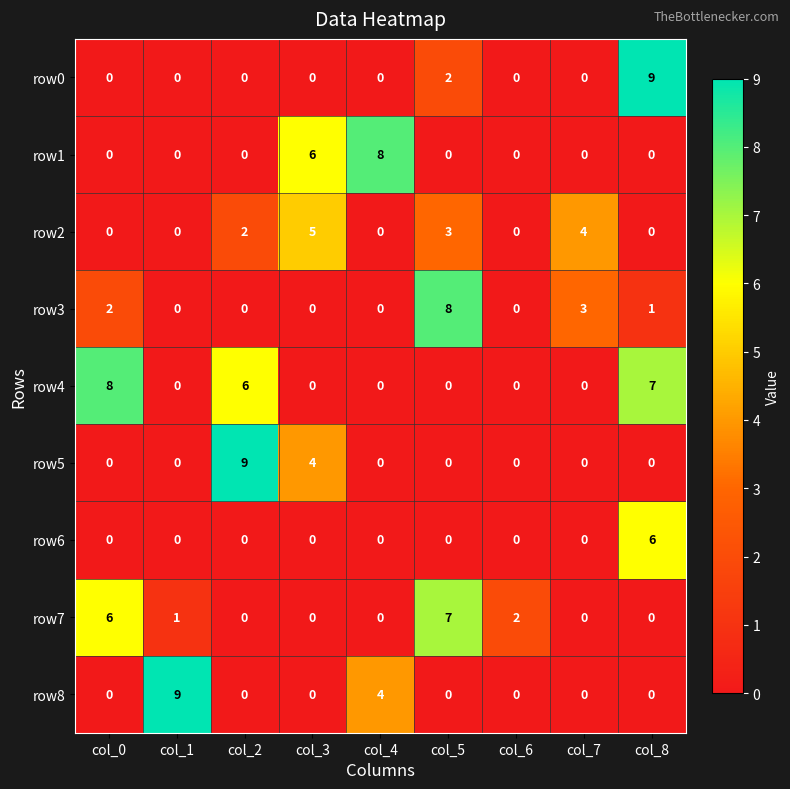

How many series are shown in this chart?

9